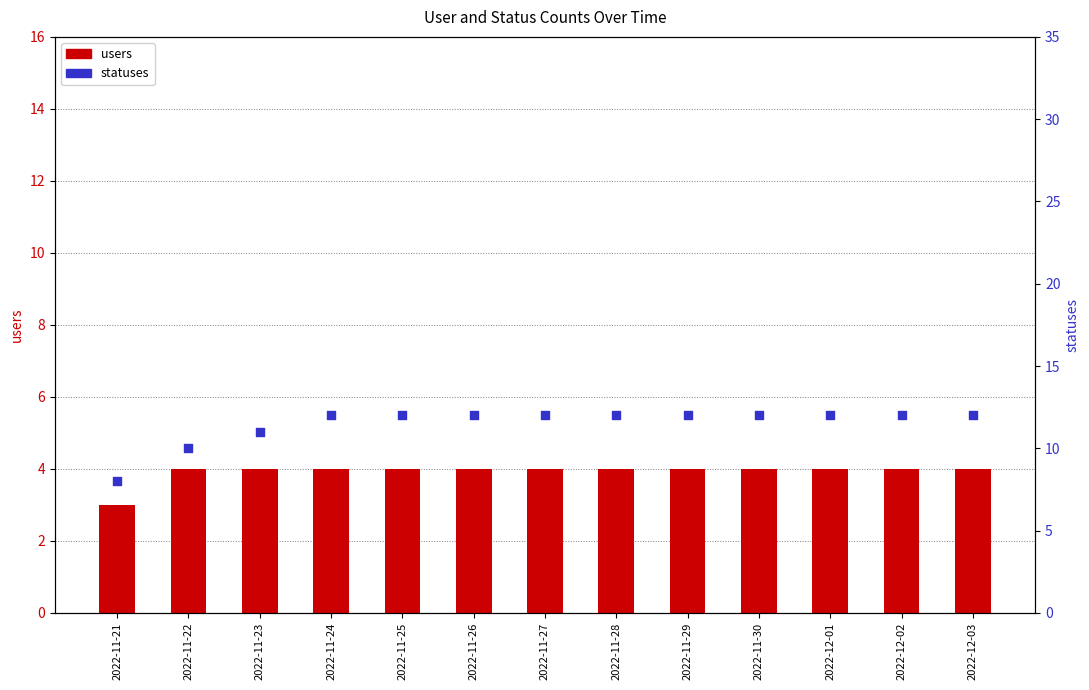

Which series reaches the minimum Y coordinate?

users